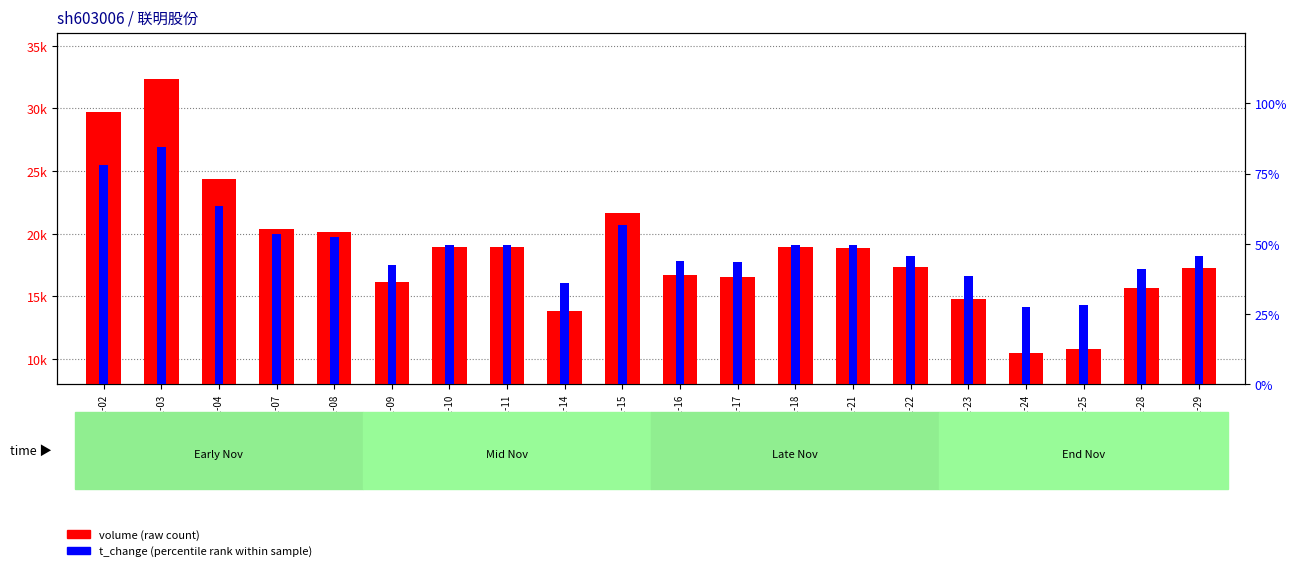

What is the sum of all volume (raw count) values?

374010.0